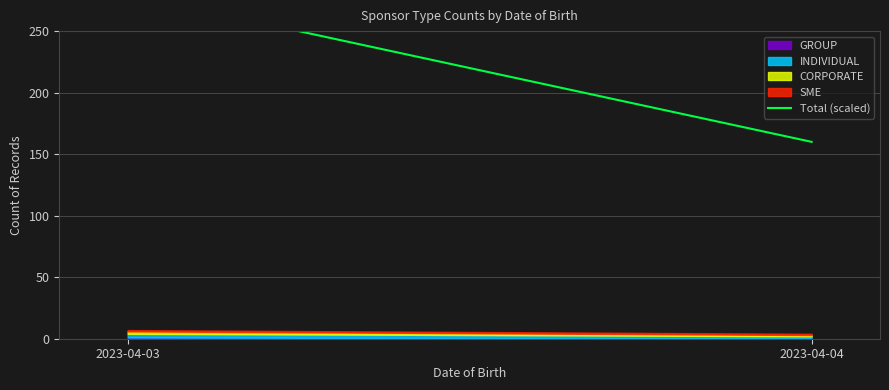

The chart shows a value of 280 at 2023-04-03. True or false?

True